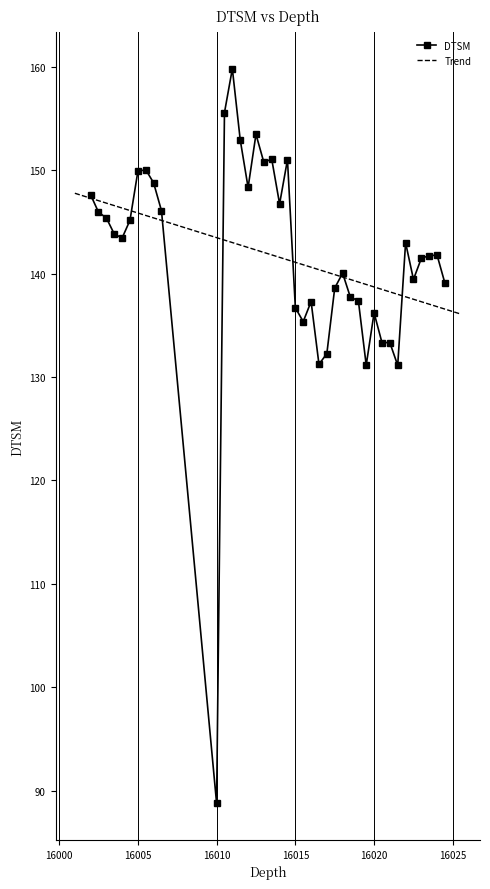

The value at 16013.5 is 151.1. True or false?

True